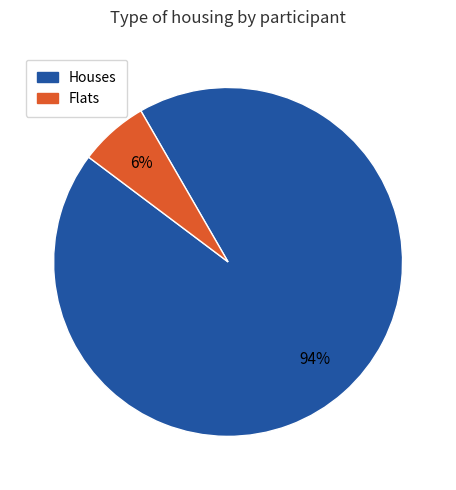

Does any single category account for the majority?

Yes